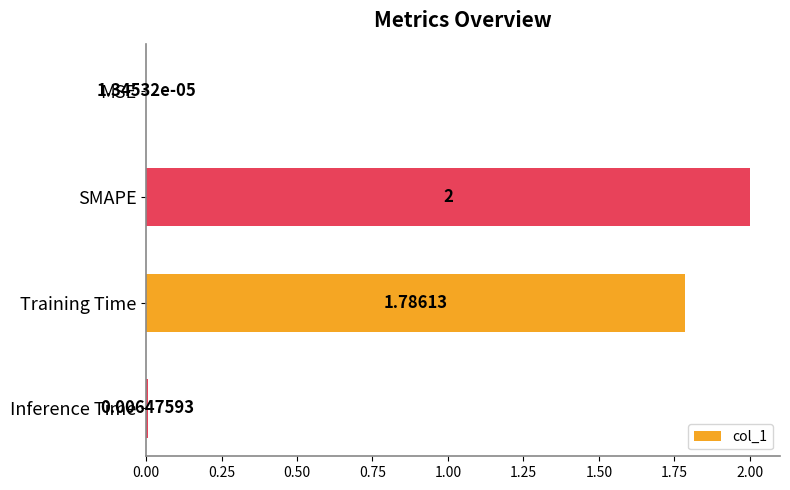

Where is the data nearest to the value 1?

Training Time